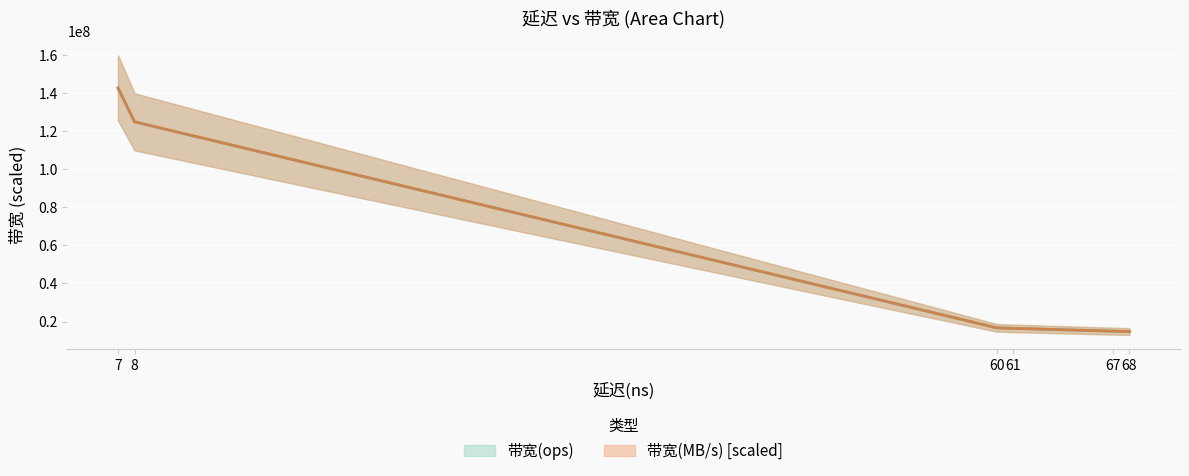

Reading right to left, what are all the values shown in this chart?

带宽(ops): 68=14705882.0	67=14925373.0	61=16393442.0	60=16666666.0	8=125000000.0	7=142857142.0
带宽(MB/s): 68=14704503.5	67=14923274.0	61=16392161.7	60=16657811.6	8=125011719.1	7=142857142.0